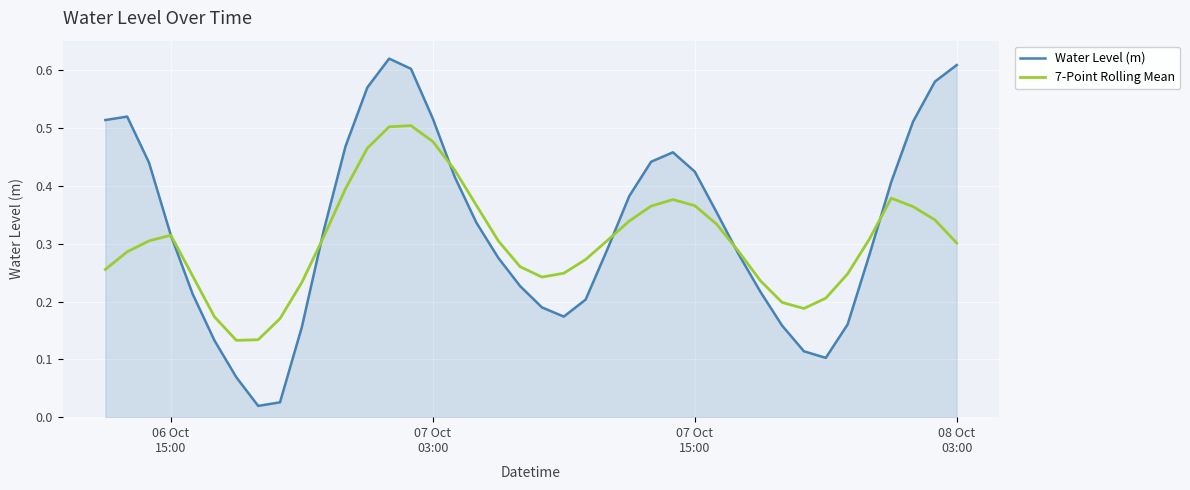

At how many categories does at least one series exceed 0?

40